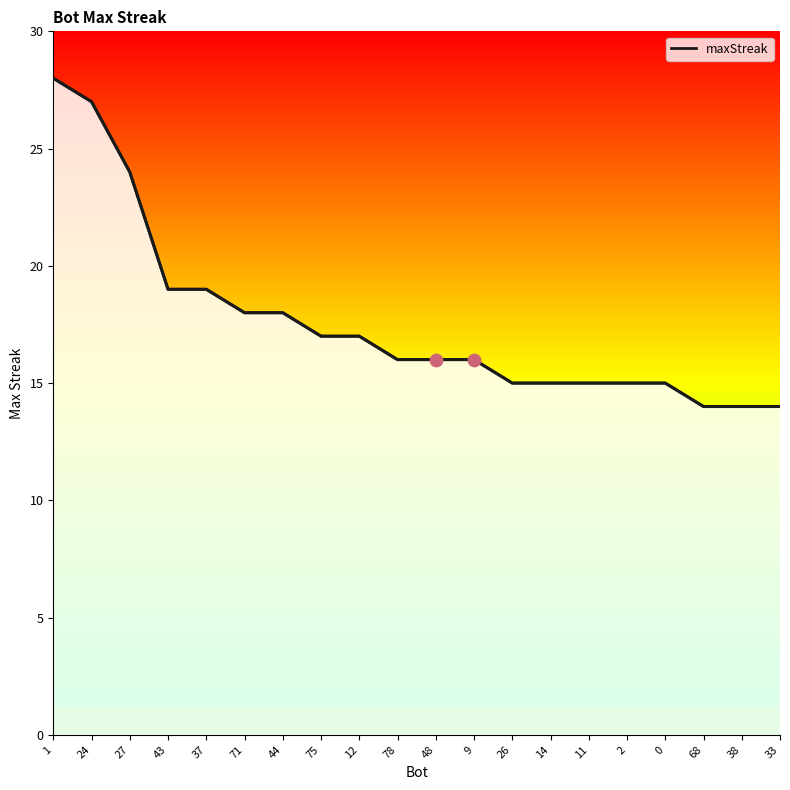

Which has a higher value, 11 or 48?

48